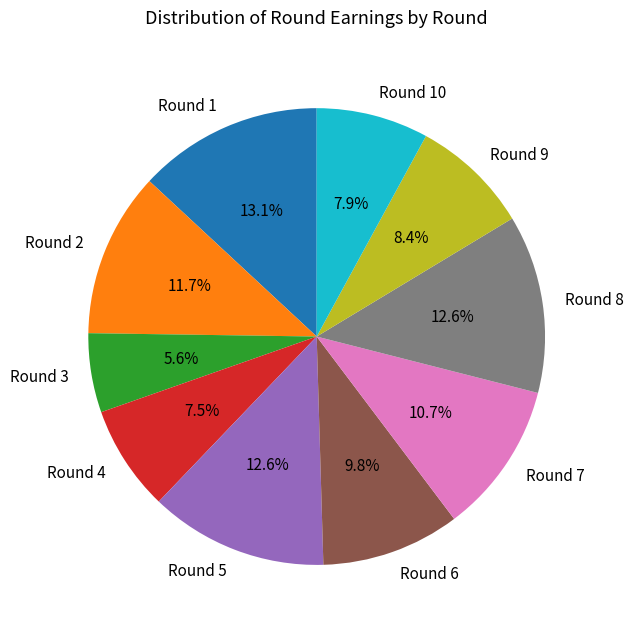

What is the smallest slice in the pie chart?

Round 3